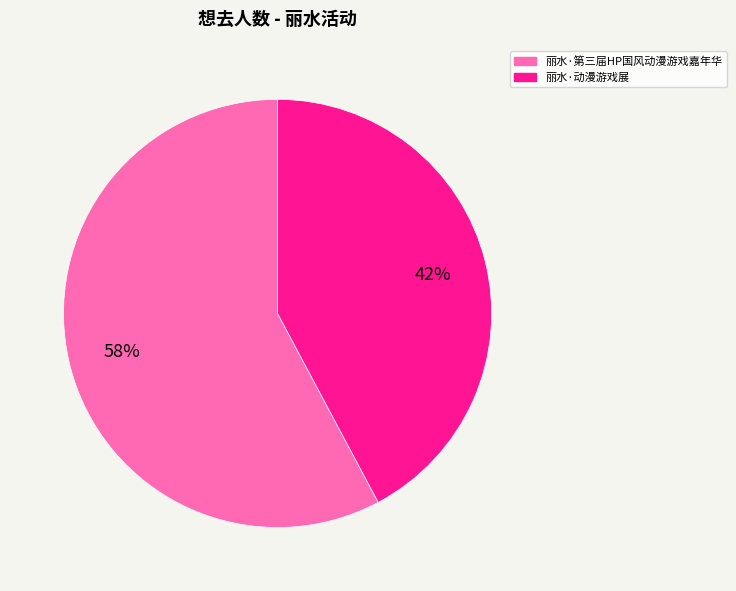

How many segments does this pie chart have?

2